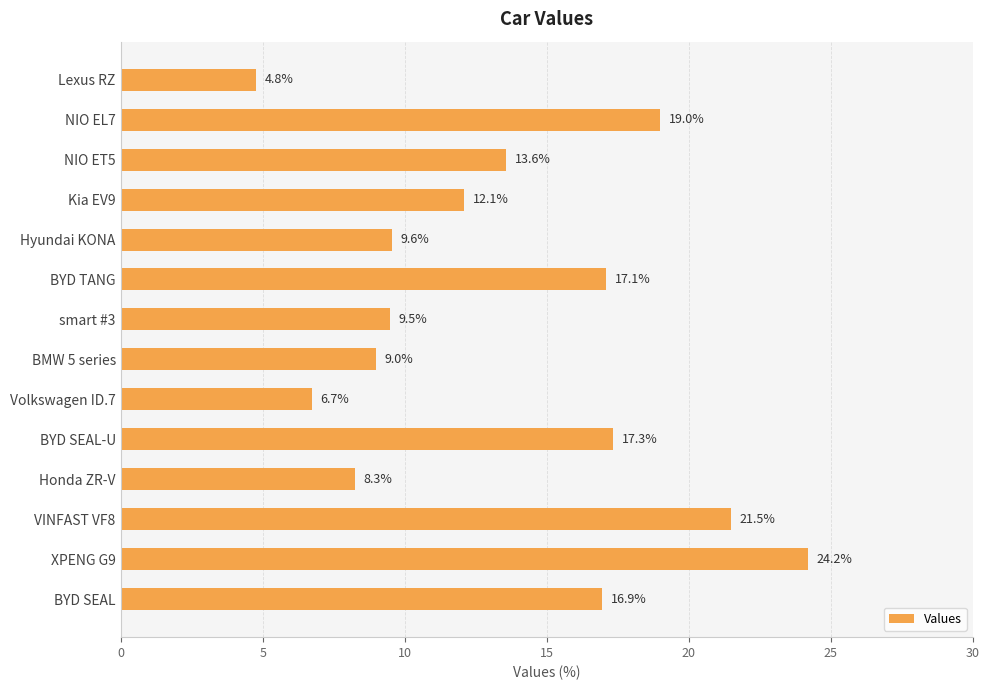

Approximately how many times larger is the value at Volkswagen ID.7 compared to BYD TANG?

0.4